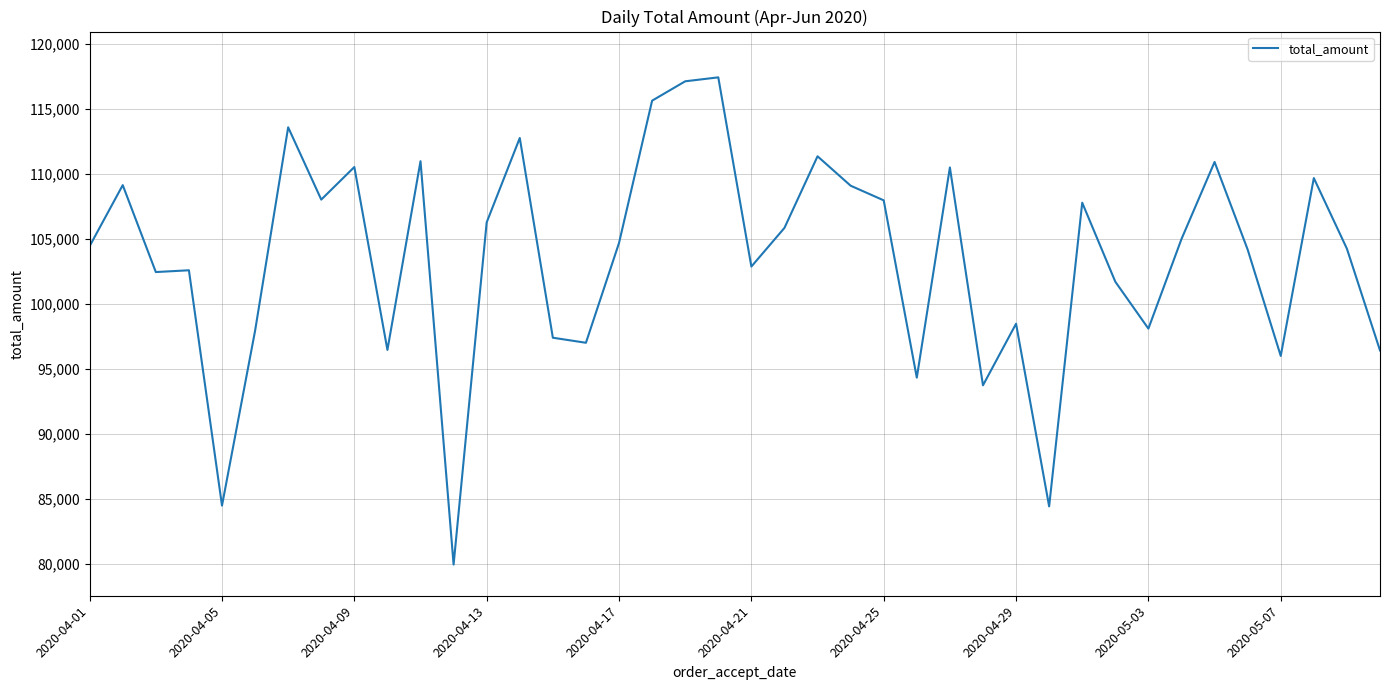

What is the difference between the maximum and minimum values?

37467